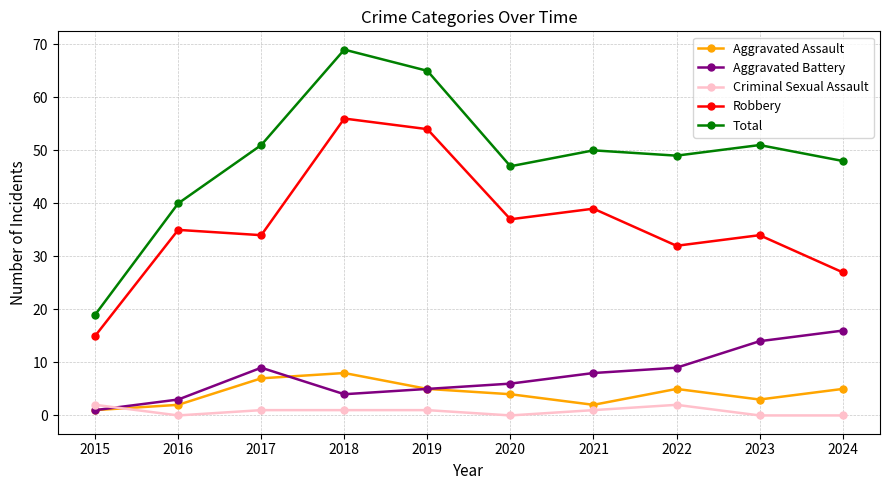

Reading right to left, list all the values displayed in this chart.

Aggravated Assault: 2024=5	2023=3	2022=5	2021=2	2020=4	2019=5	2018=8	2017=7	2016=2	2015=1
Aggravated Battery: 2024=16	2023=14	2022=9	2021=8	2020=6	2019=5	2018=4	2017=9	2016=3	2015=1
Criminal Sexual Assault: 2024=0	2023=0	2022=2	2021=1	2020=0	2019=1	2018=1	2017=1	2016=0	2015=2
Robbery: 2024=27	2023=34	2022=32	2021=39	2020=37	2019=54	2018=56	2017=34	2016=35	2015=15
Total: 2024=48	2023=51	2022=49	2021=50	2020=47	2019=65	2018=69	2017=51	2016=40	2015=19